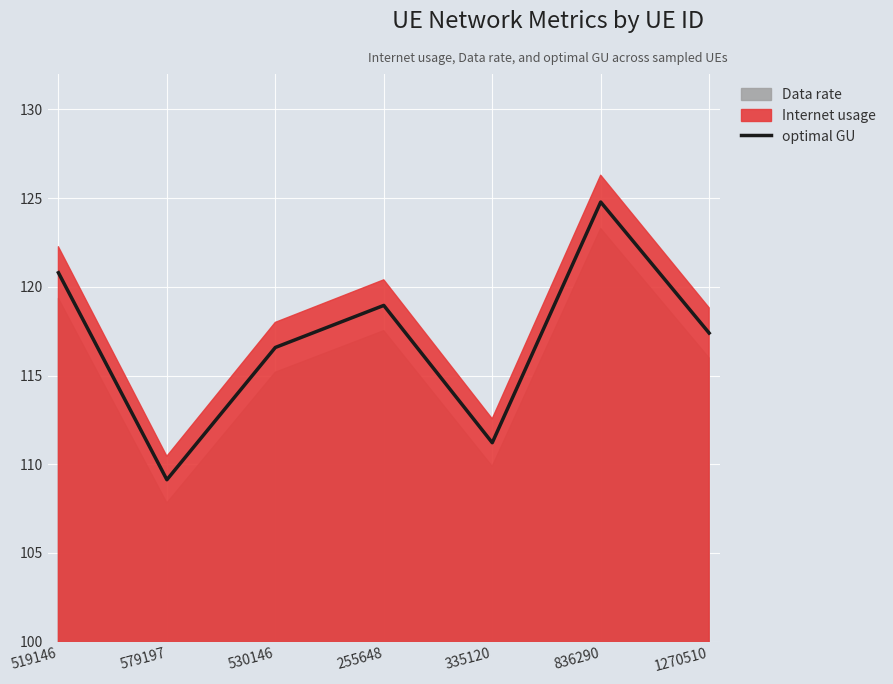

Reading right to left, list all the values displayed in this chart.

117.4	124.8	111.2	119.0	116.6	109.1	120.8